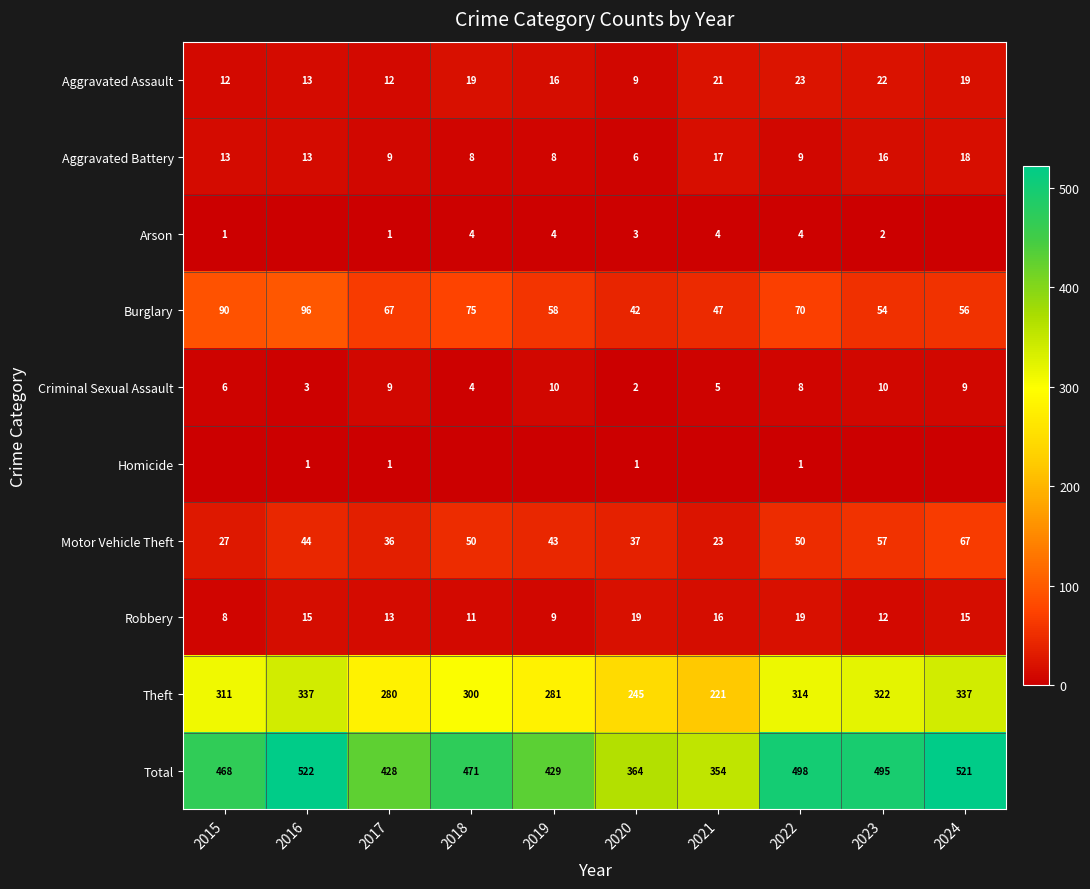

At which category is the sum across all series the highest?

2016